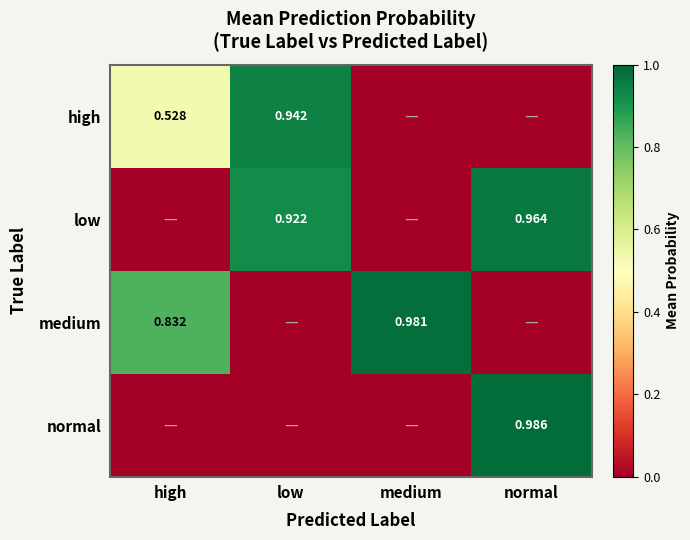

Is the value of high at high greater than the value of low at normal?

No